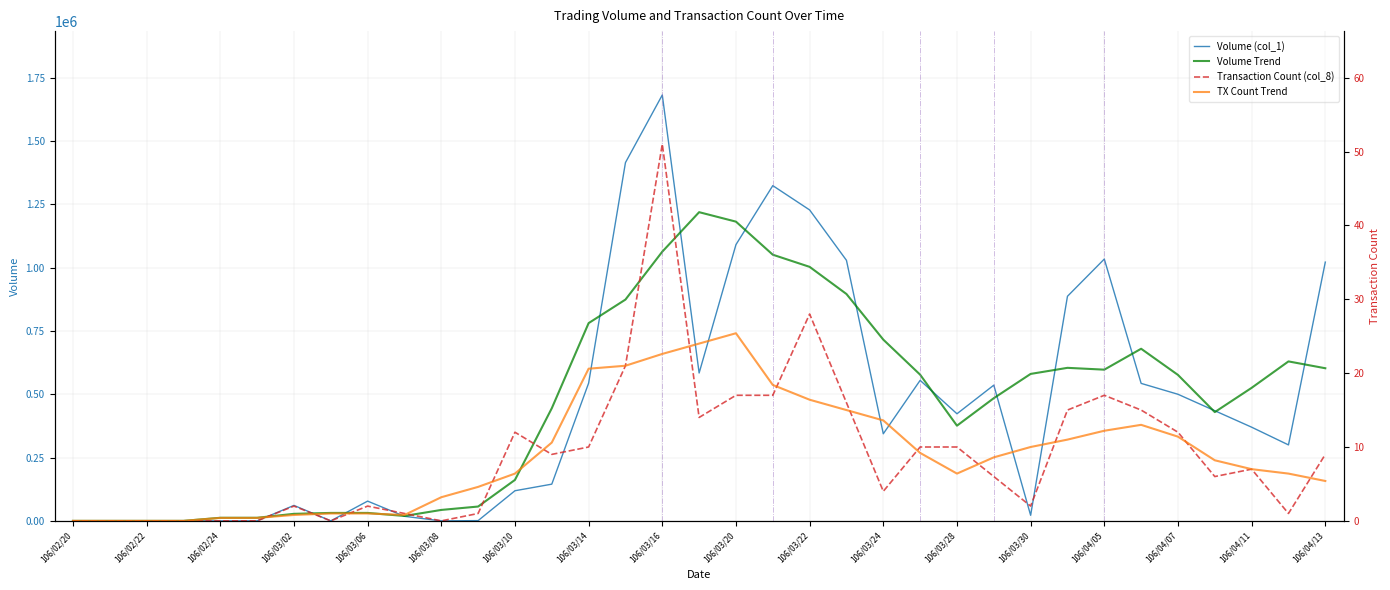

How many positive values does the Transaction Count (col_8) series have?

27